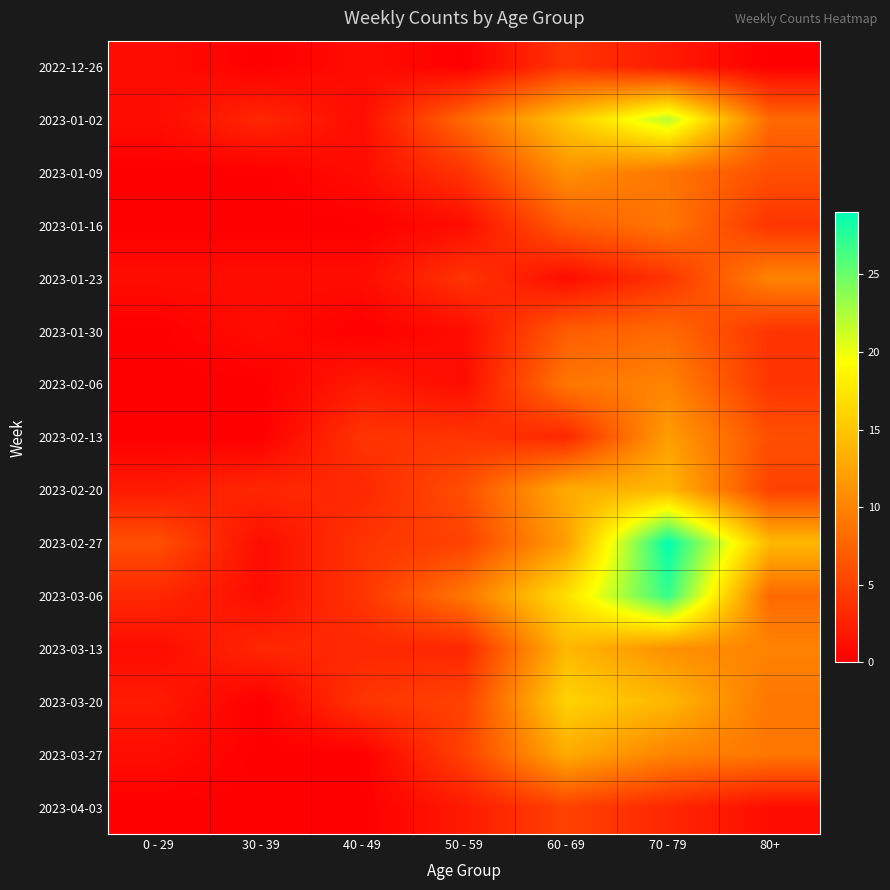

Which series has the largest total across all categories?

2023-02-27